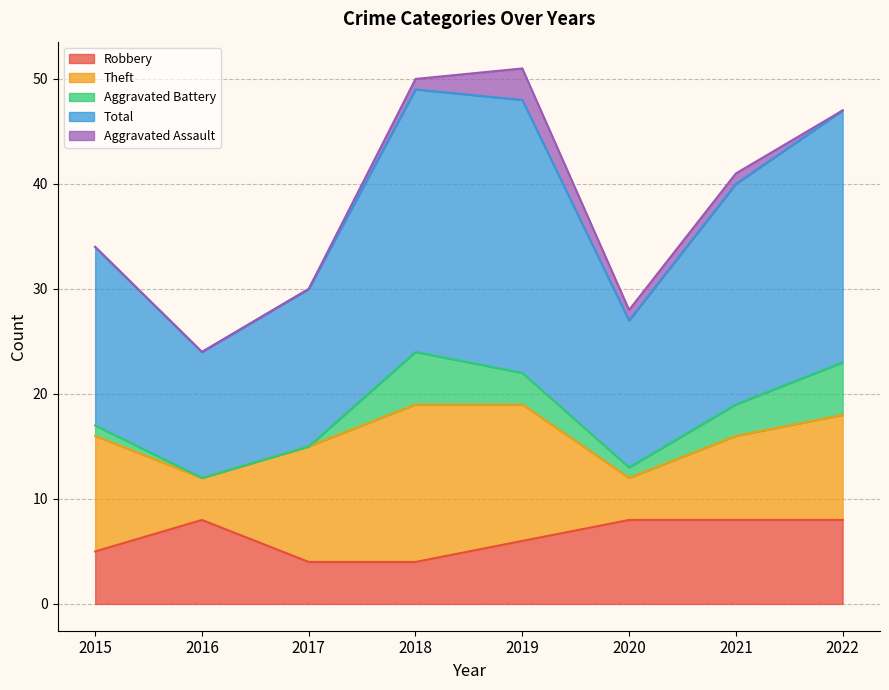

At which label is Aggravated Assault closest to 1?

2018